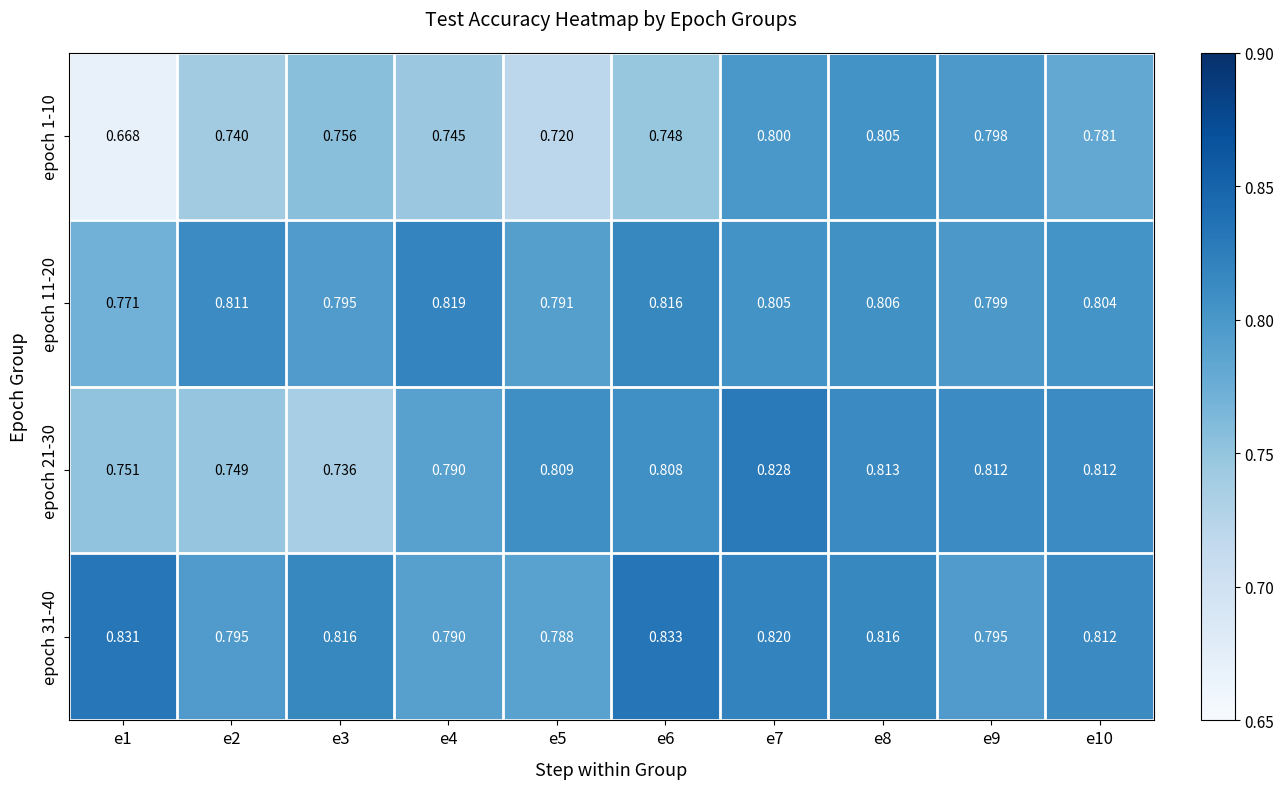

Count the number of categories in the chart.

10